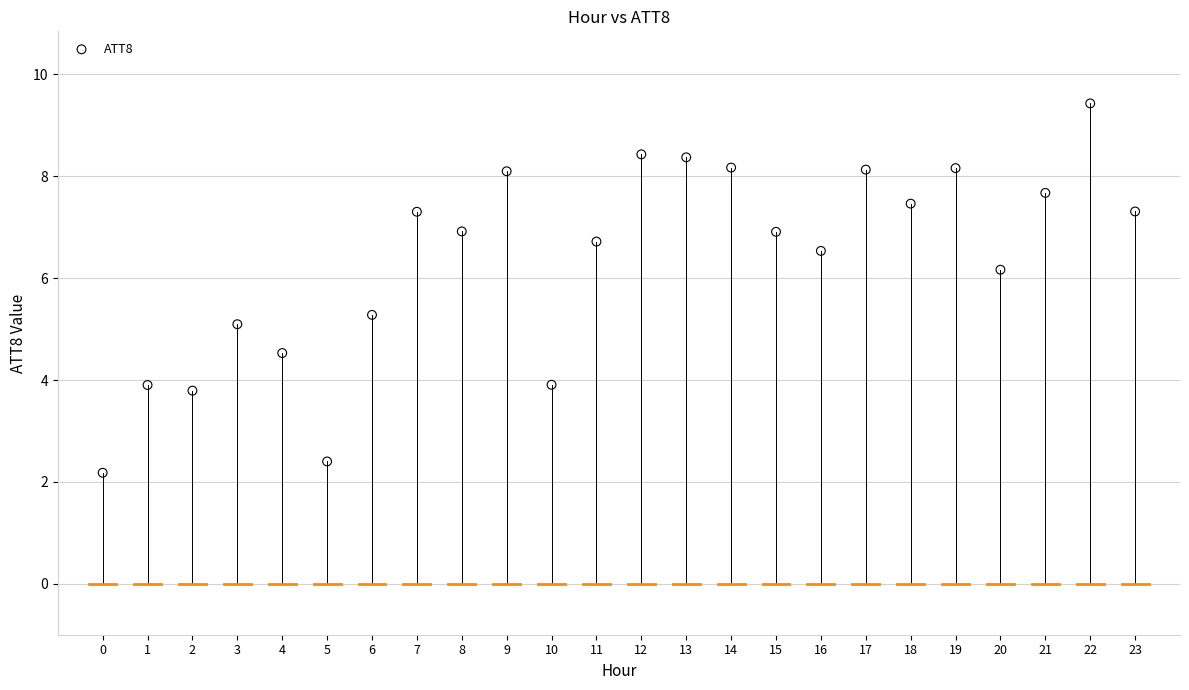

What is the range of Y values (max minus min)?

7.3